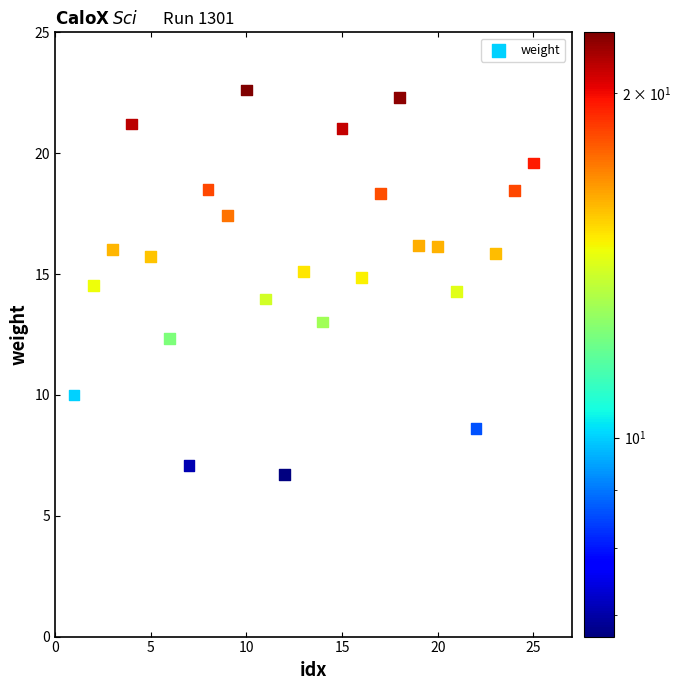

What is the range of Y values (max minus min)?

15.9